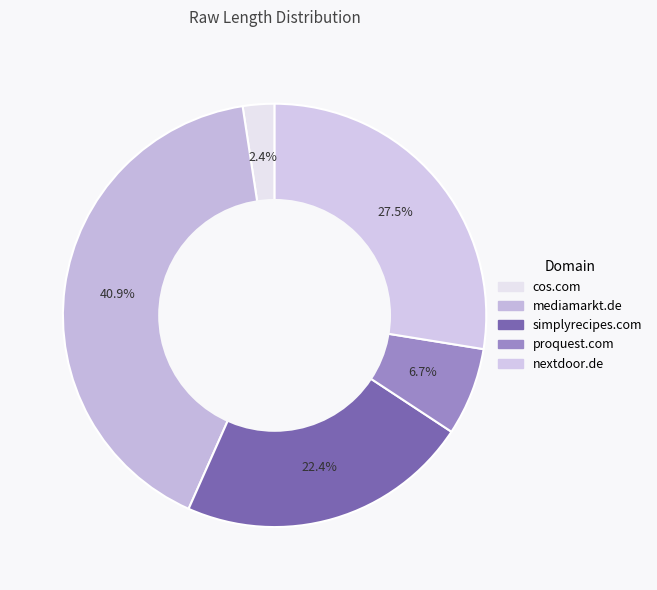

Does any single category account for the majority?

No